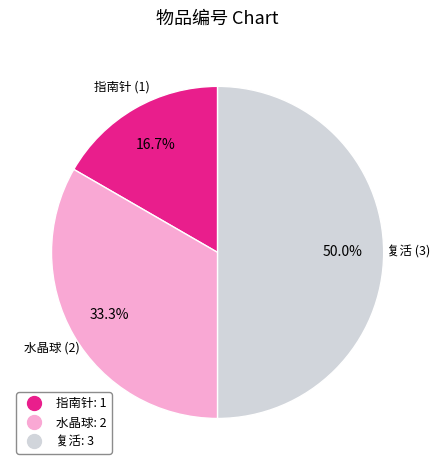

To the nearest percent, what is the combined percentage of 复活 and 水晶球?

83%